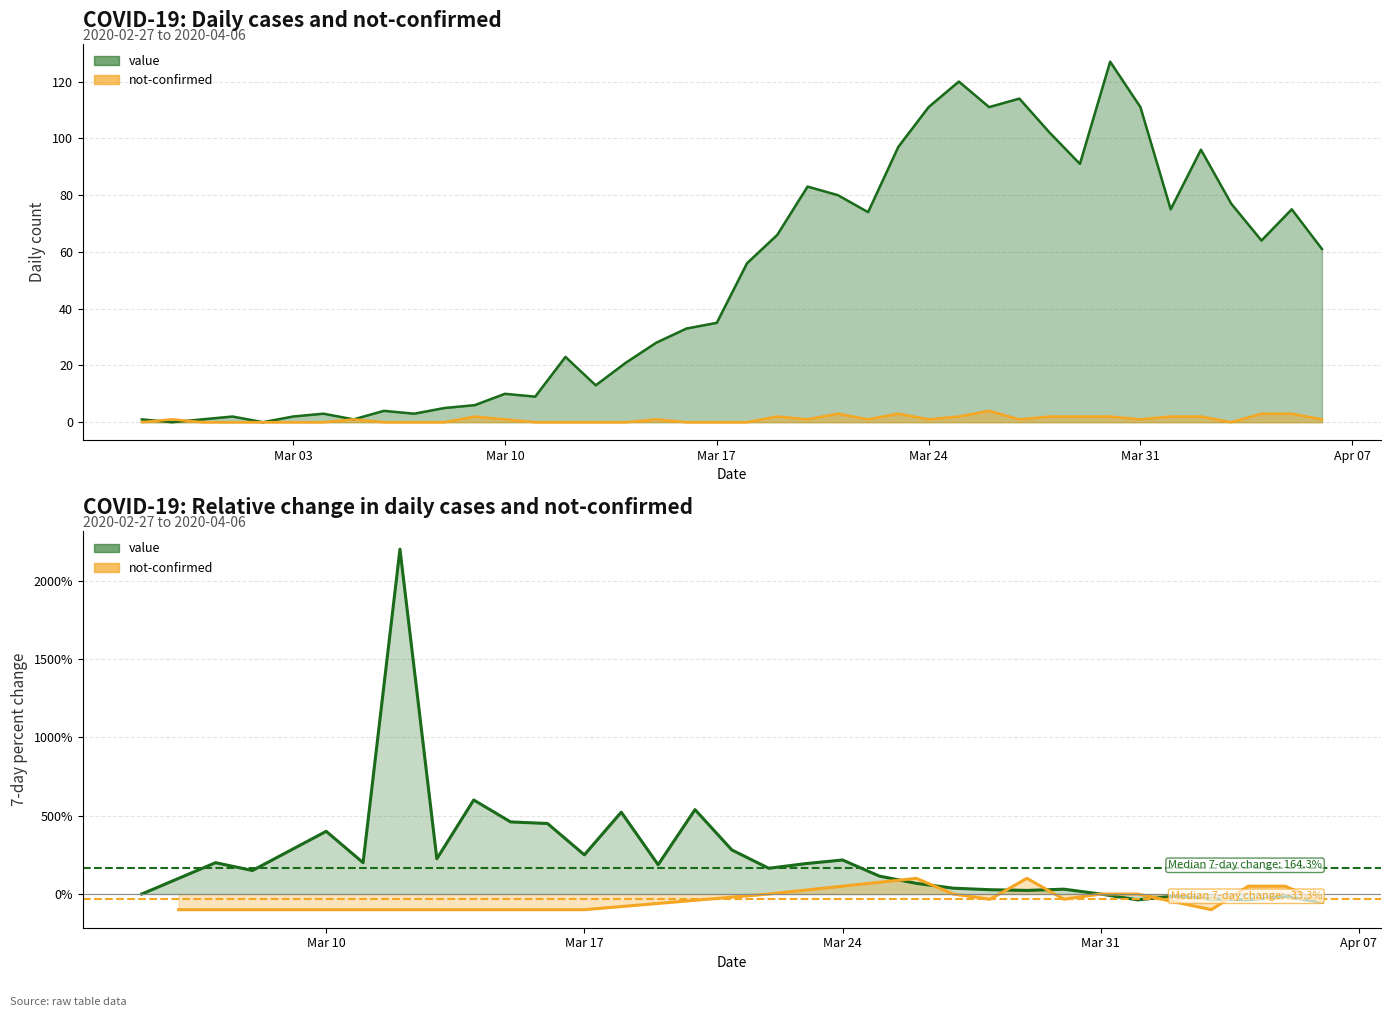

List the series in order of their overall mean, lowest first.

not-confirmed, value